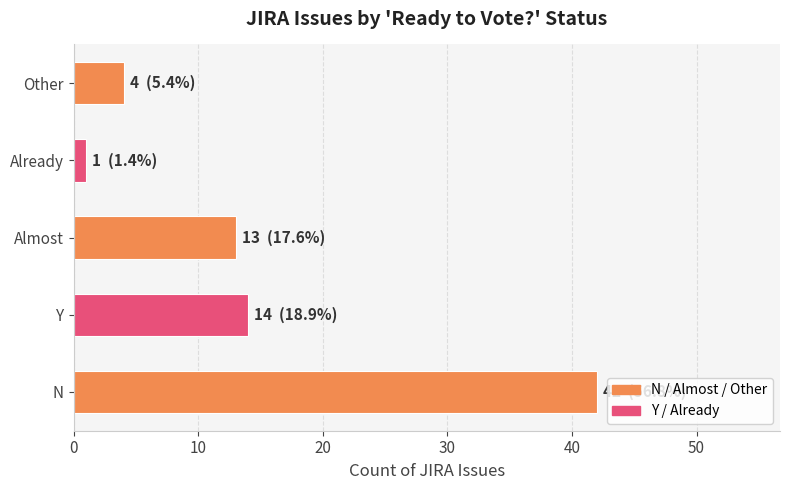

Count the number of data series in this chart.

1